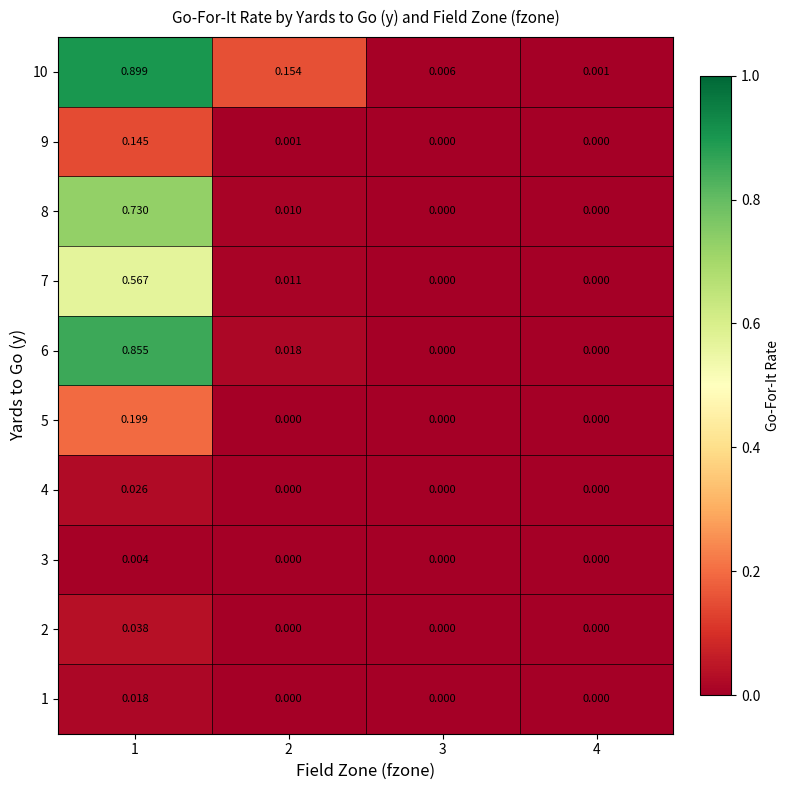

At which category is the sum across all series the highest?

1